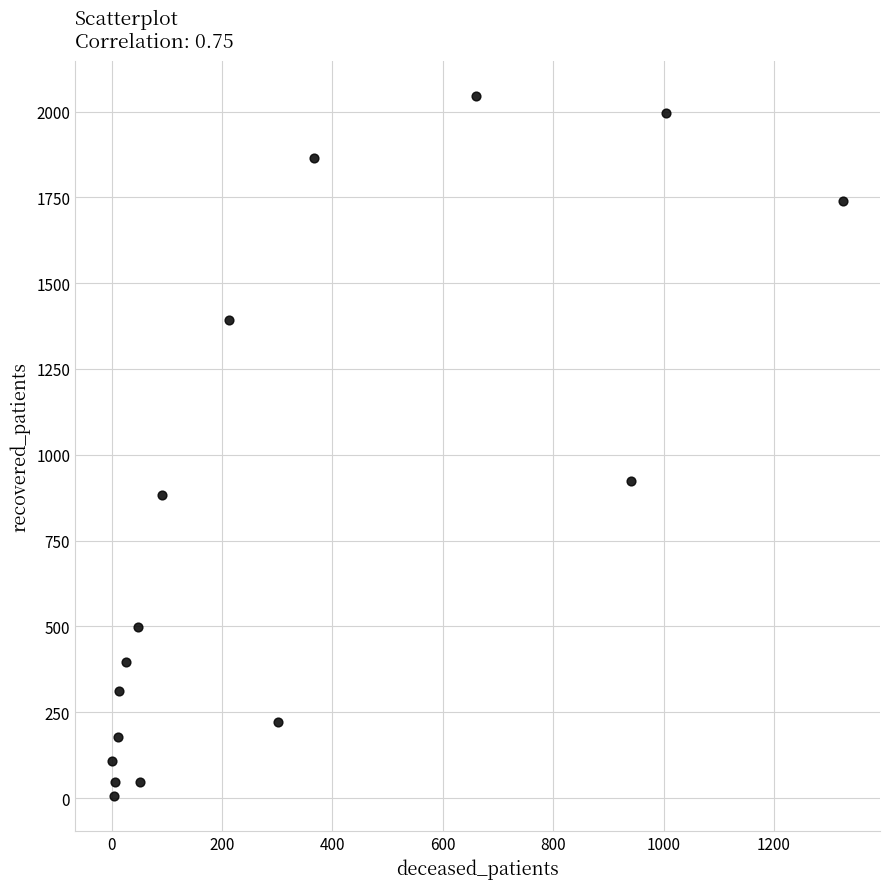

What Y value in the scatter plot is closest to 1025?

924